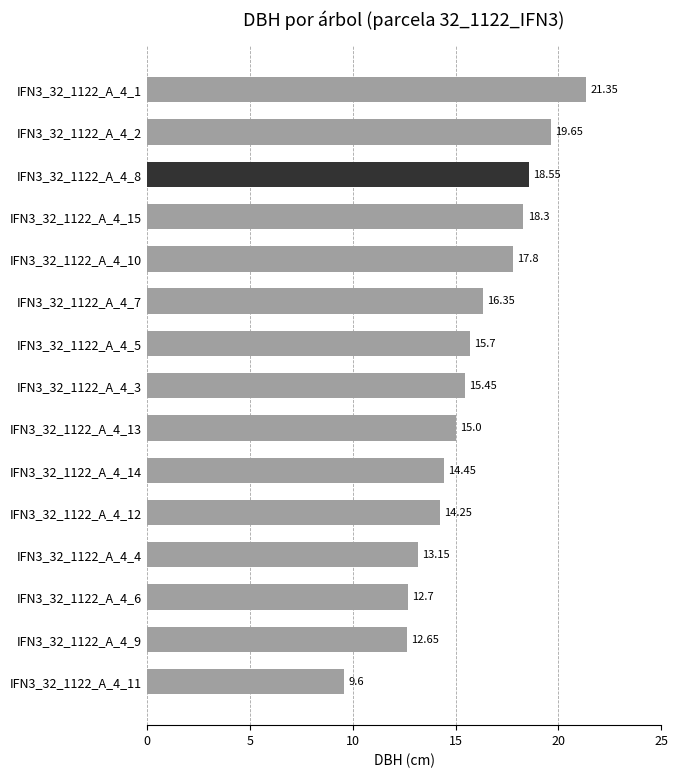

What is the change in value from IFN3_32_1122_A_4_6 to IFN3_32_1122_A_4_11?

-3.1